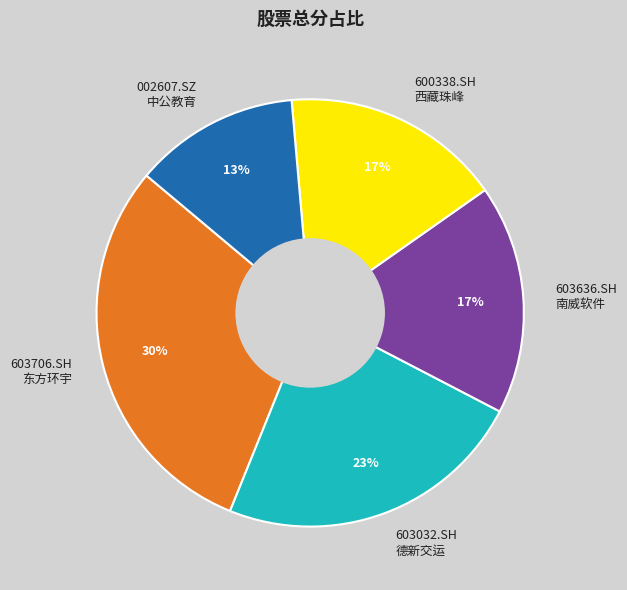

Is the sum of 002607.SZ 中公教育 and 603706.SH 东方环宇 greater than half?

No